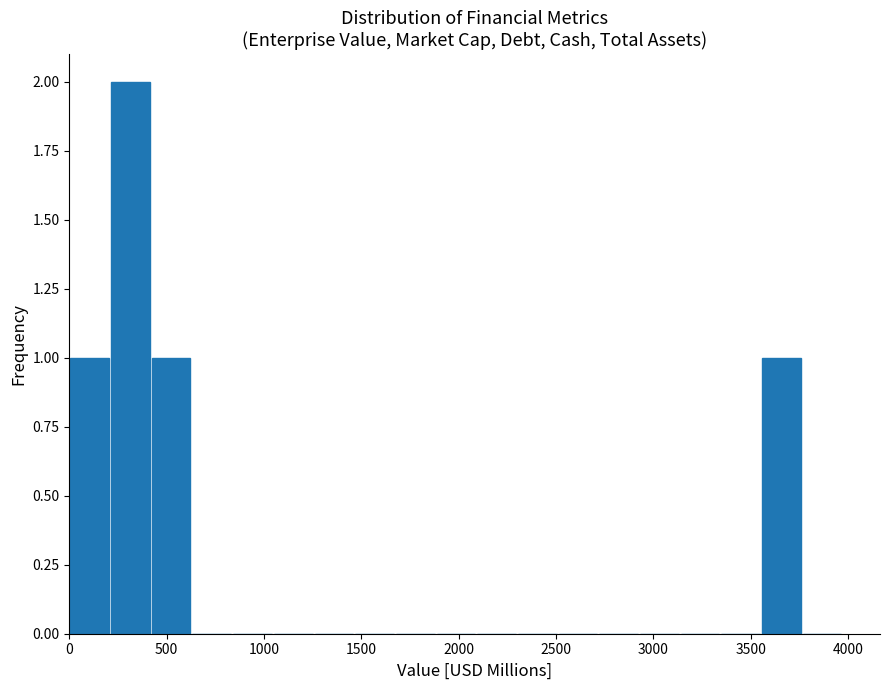

Which range on the x-axis has the tallest bar?

200 to 400